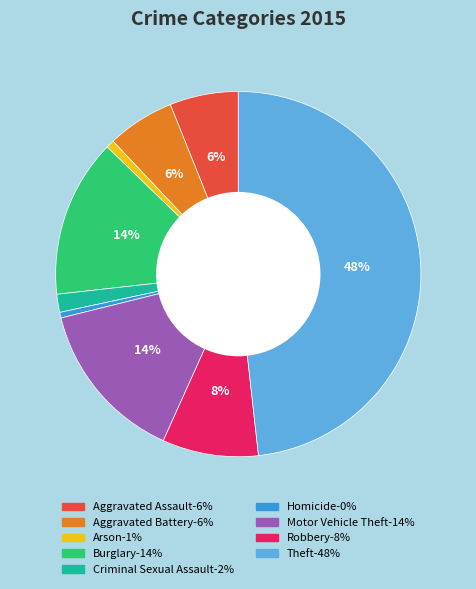

Which category has the biggest portion of the pie?

Theft